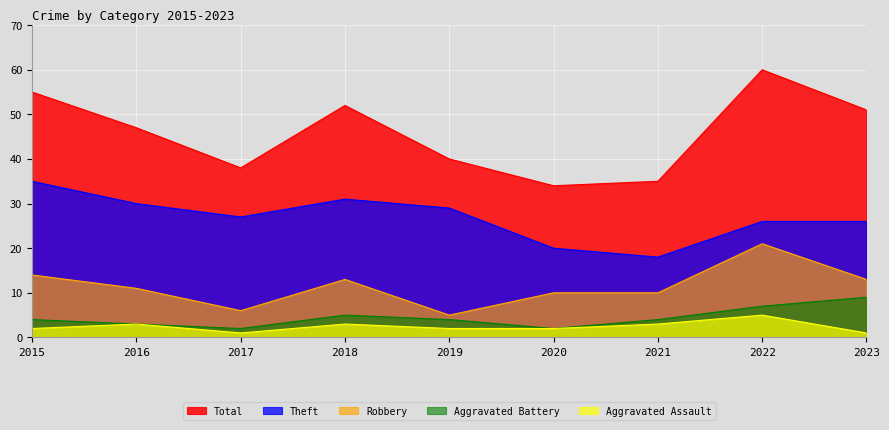

What is the difference between the maximum and minimum values in the Aggravated Battery series?

7